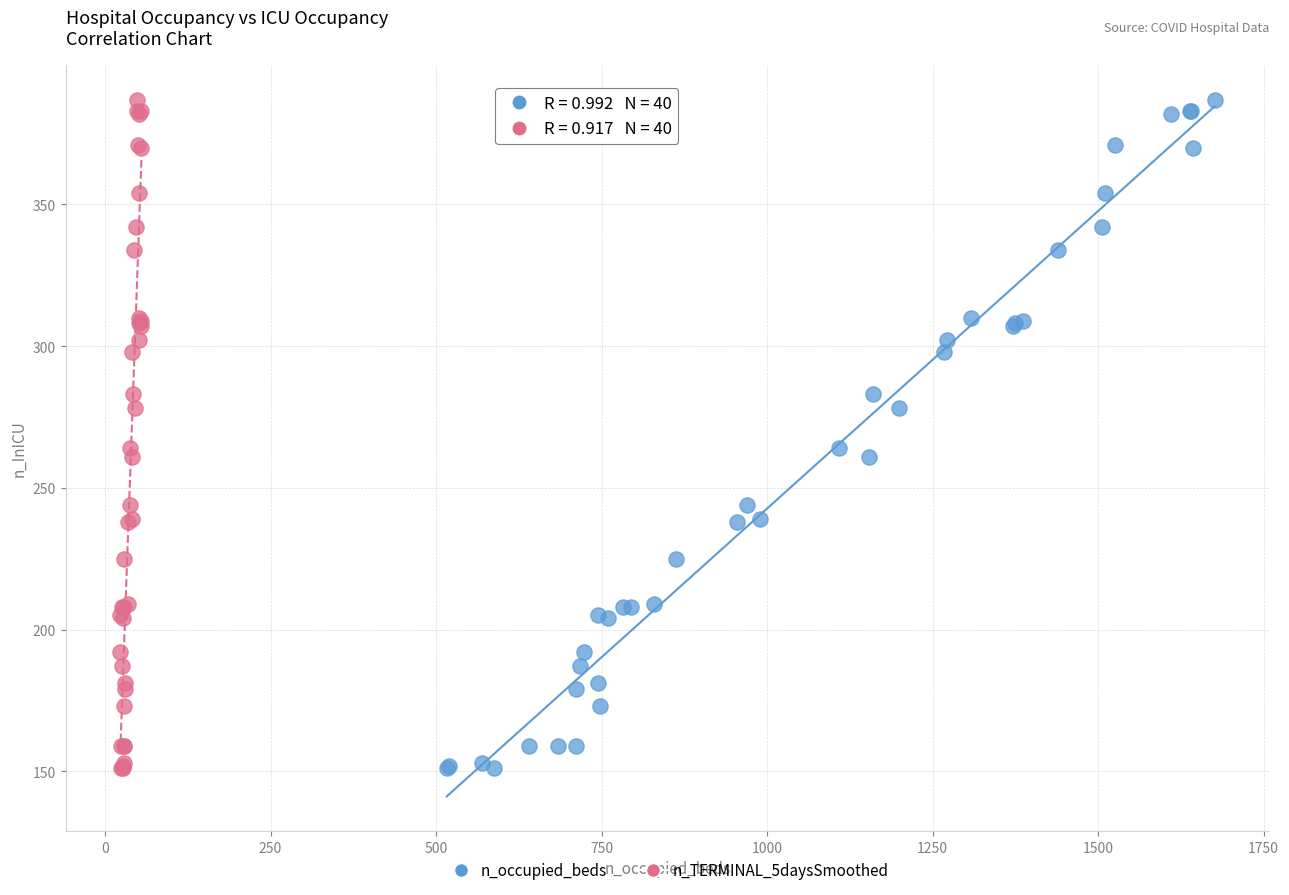

What are all the series names shown in the legend?

n_occupied_beds, n_TERMINAL_5daysSmoothed